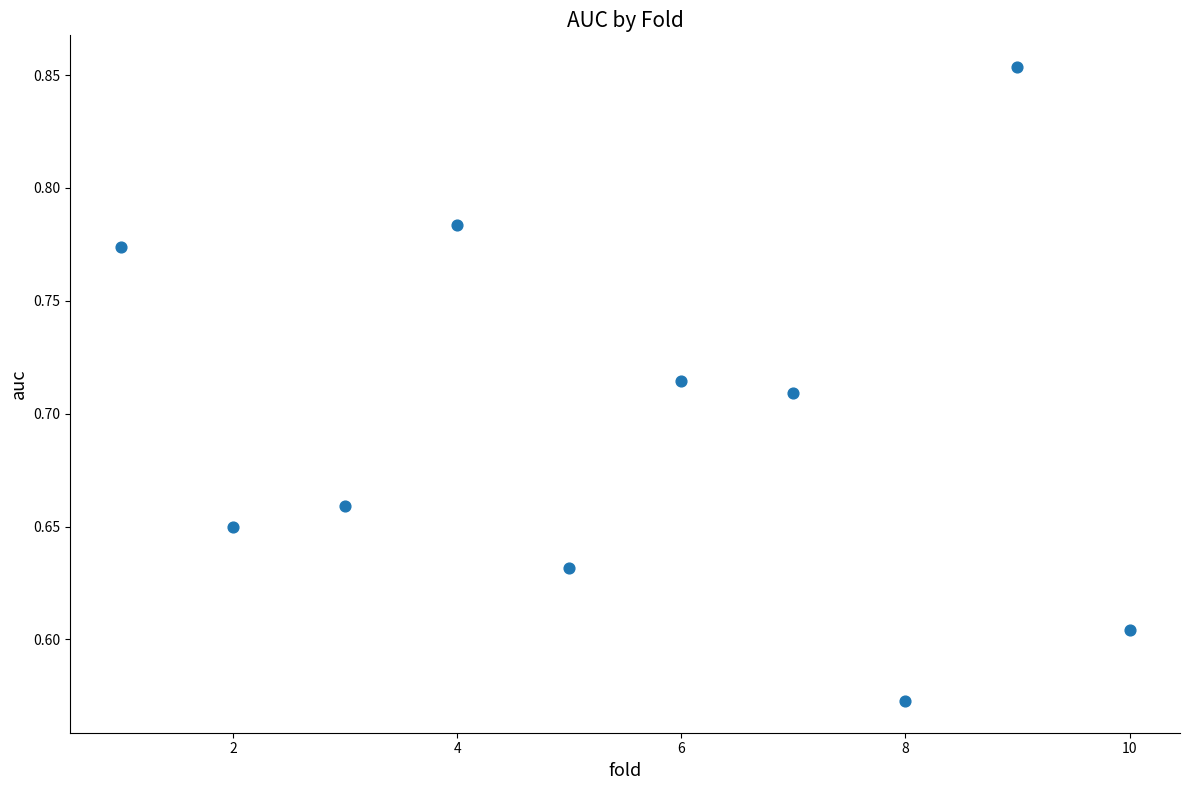

What is the average X value?

5.5